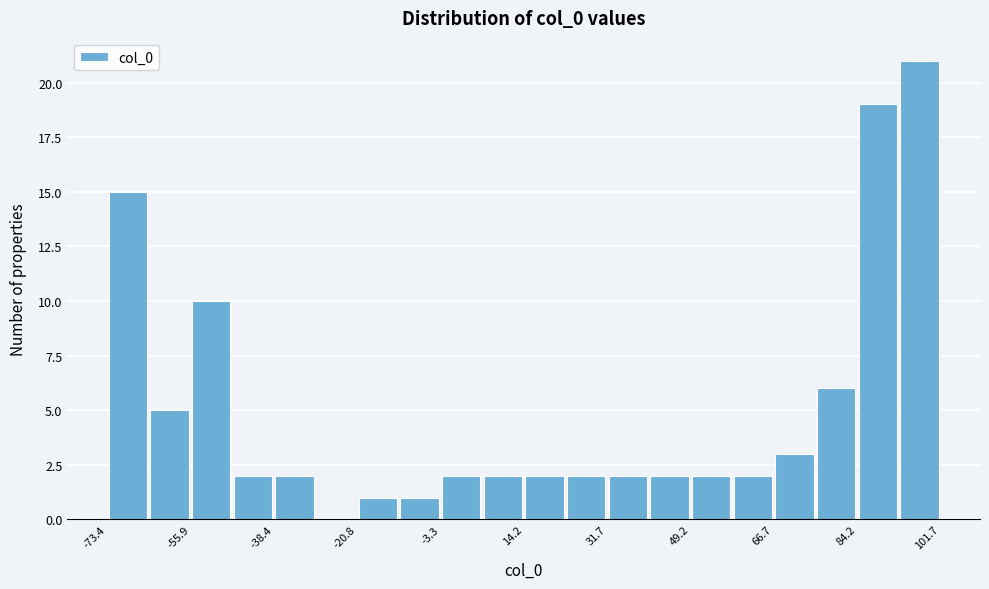

Which range on the x-axis has the tallest bar?

92 to 102